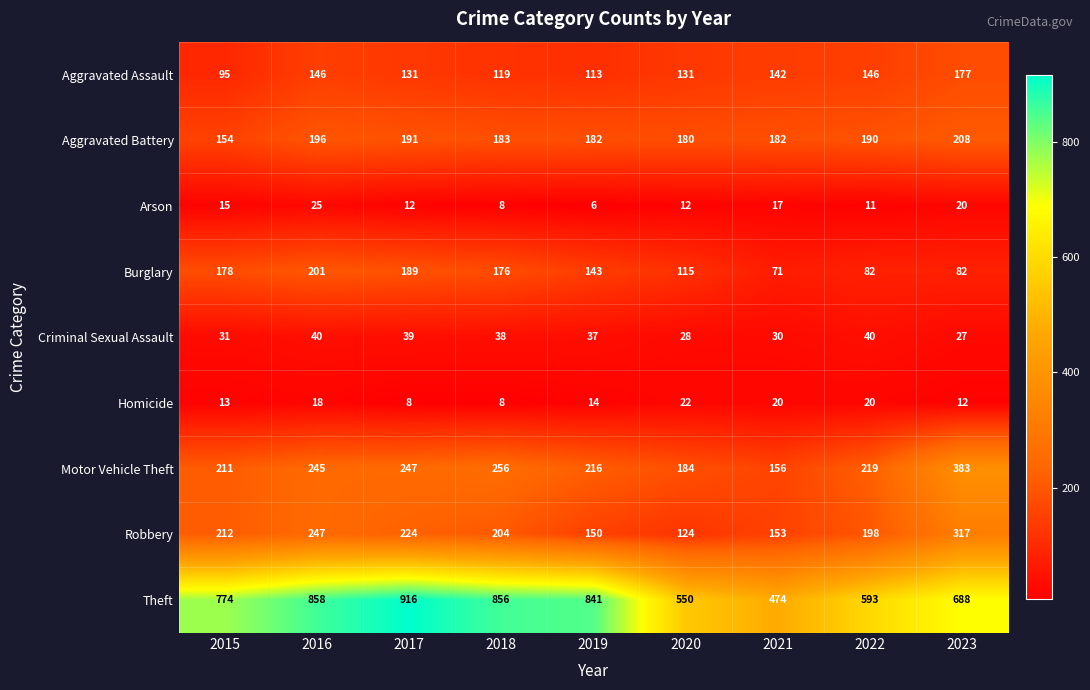

What is the difference between the maximum and minimum values in the Arson series?

19